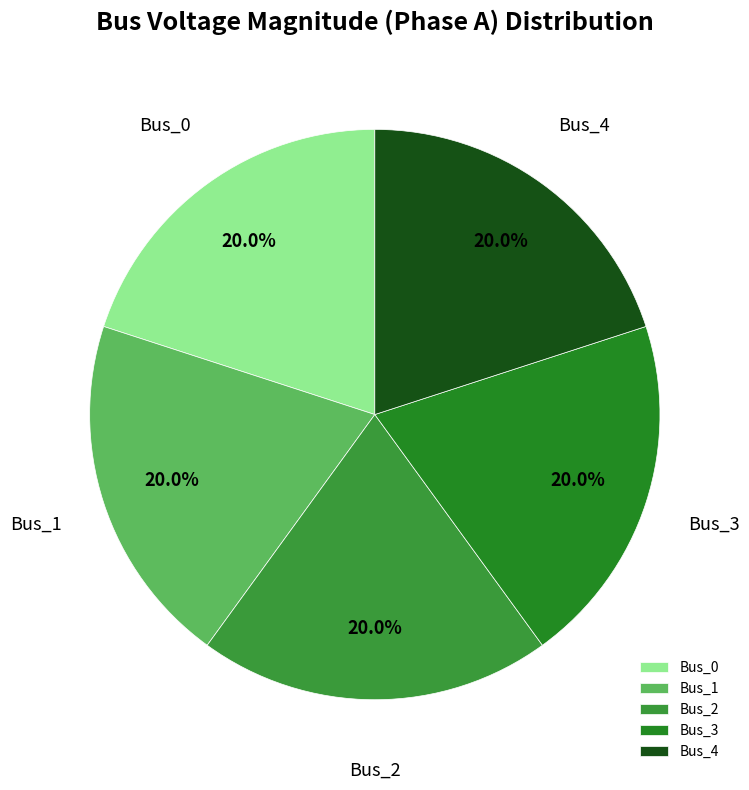

Does Bus_3 represent more than half of the total?

No